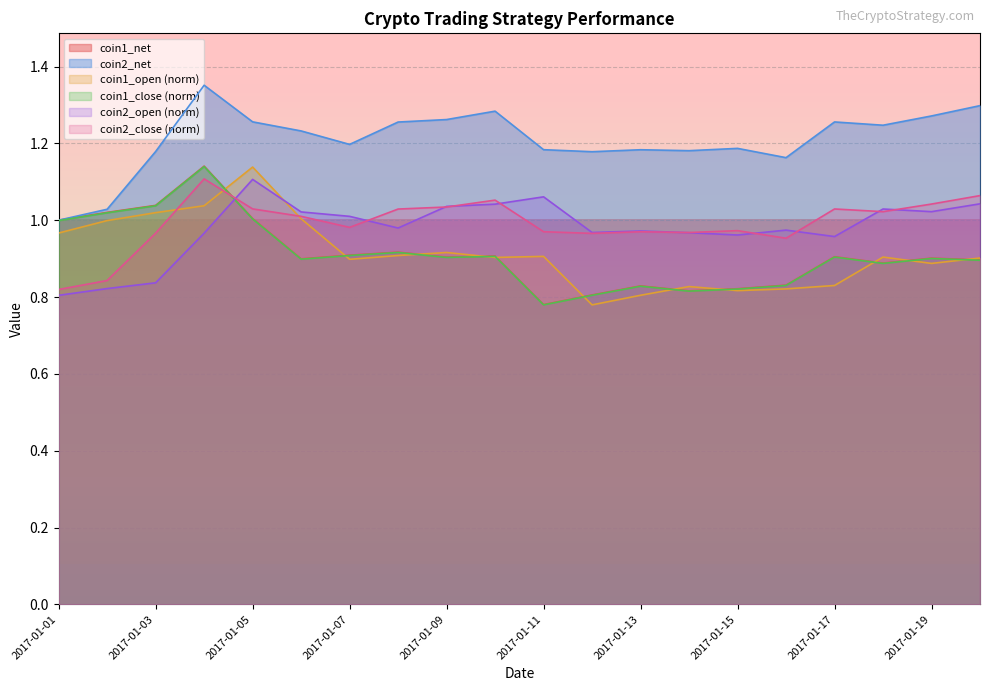

What is the maximum value shown in the chart?

1.4